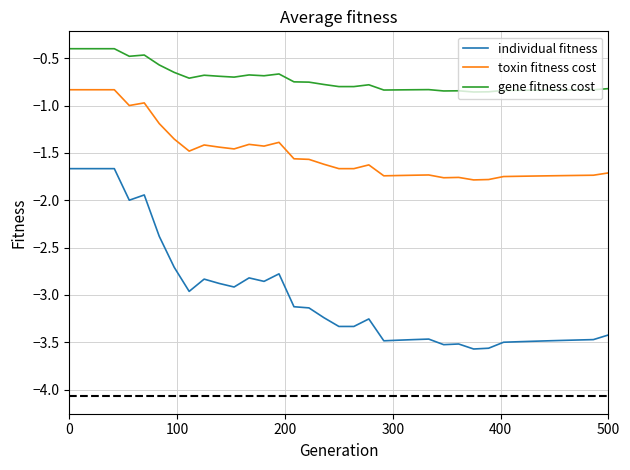

What is the highest value of the gene fitness cost series?

-0.4